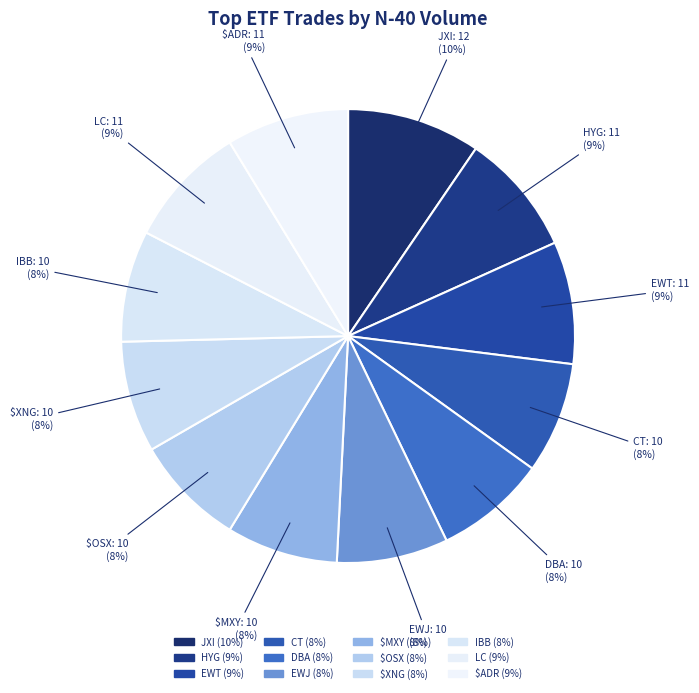

To the nearest percent, what is the difference between the DBA and $ADR slice percentages?

1%